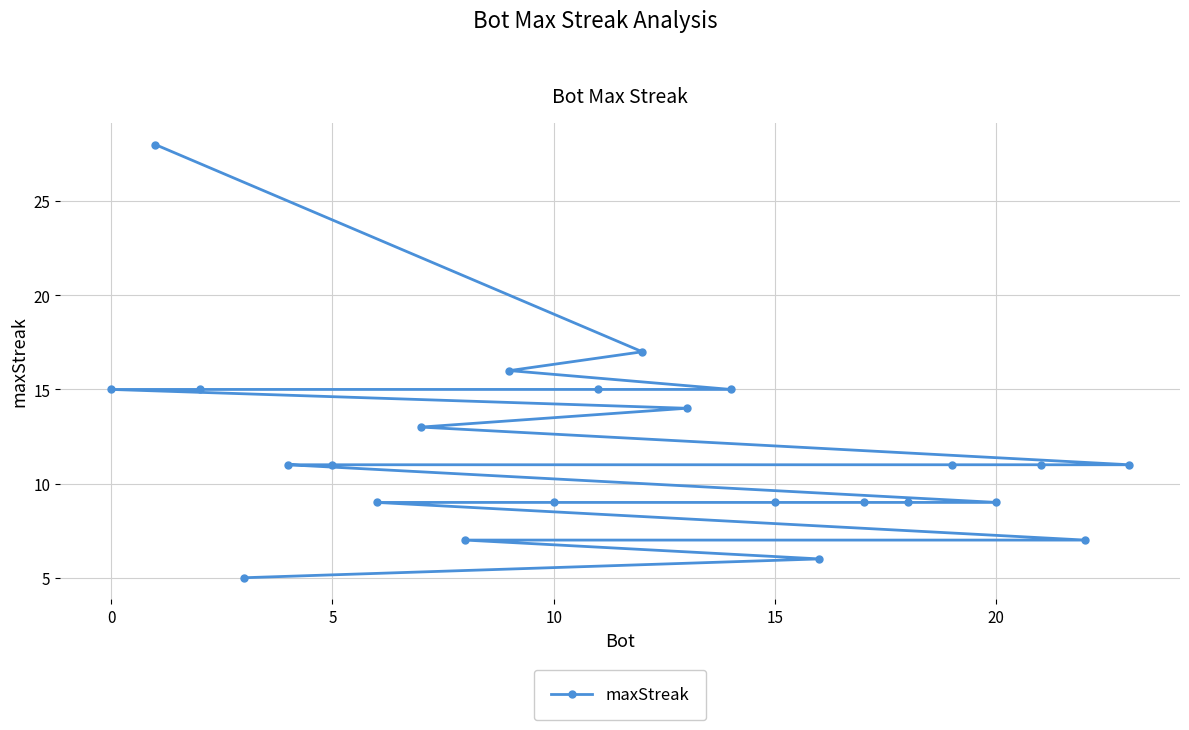

What is the change in value from 5 to 15?

-2